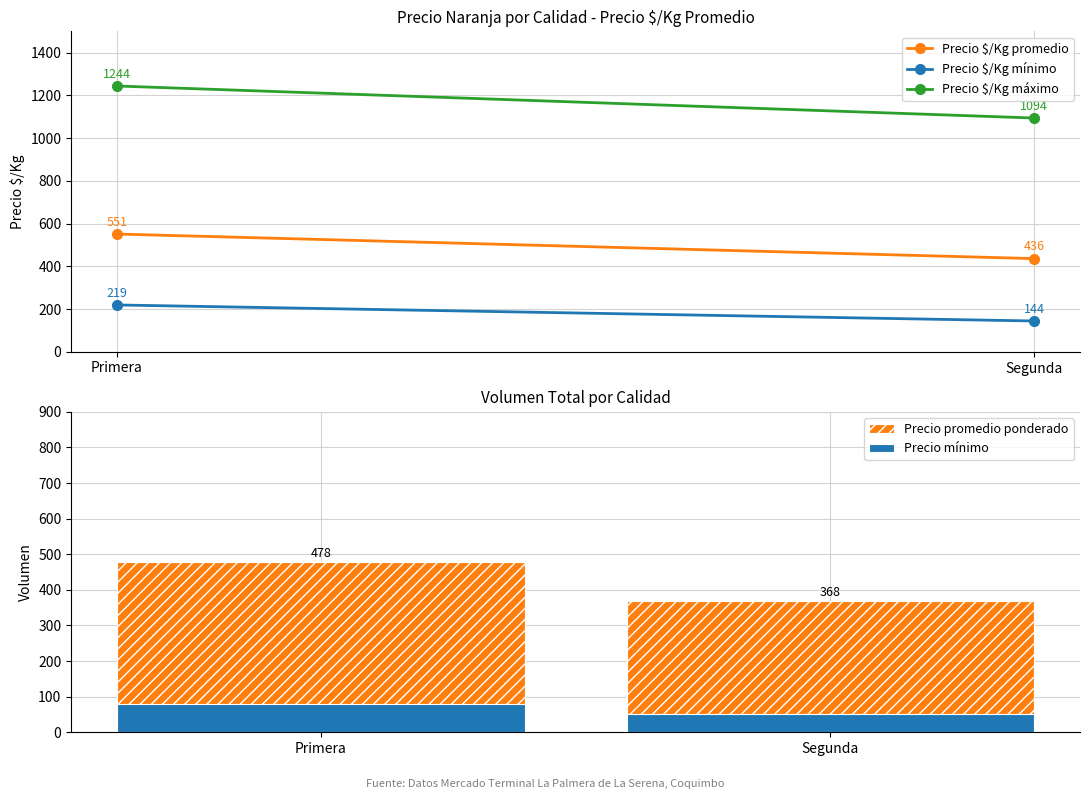

At Primera, list the series in order from largest to smallest.

Precio $/Kg máximo, Precio $/Kg promedio, Precio promedio ponderado, Precio $/Kg mínimo, Precio mínimo